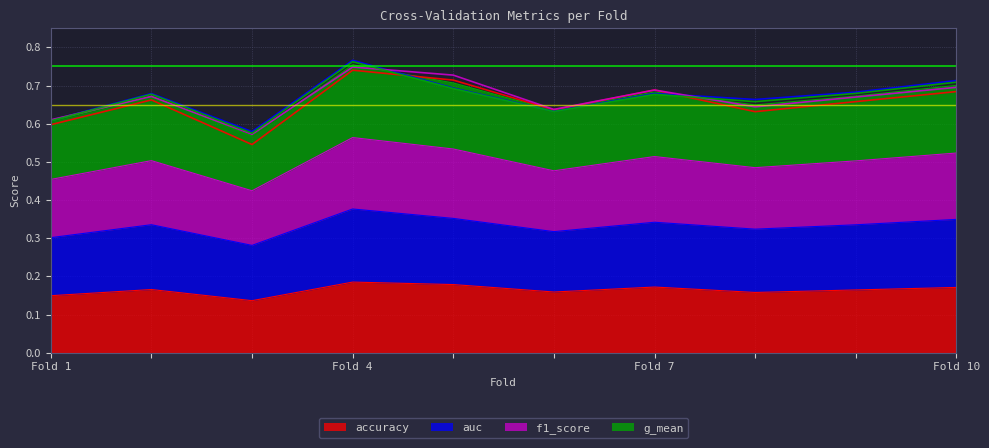

How many accuracy values are between 0 and 1?

10